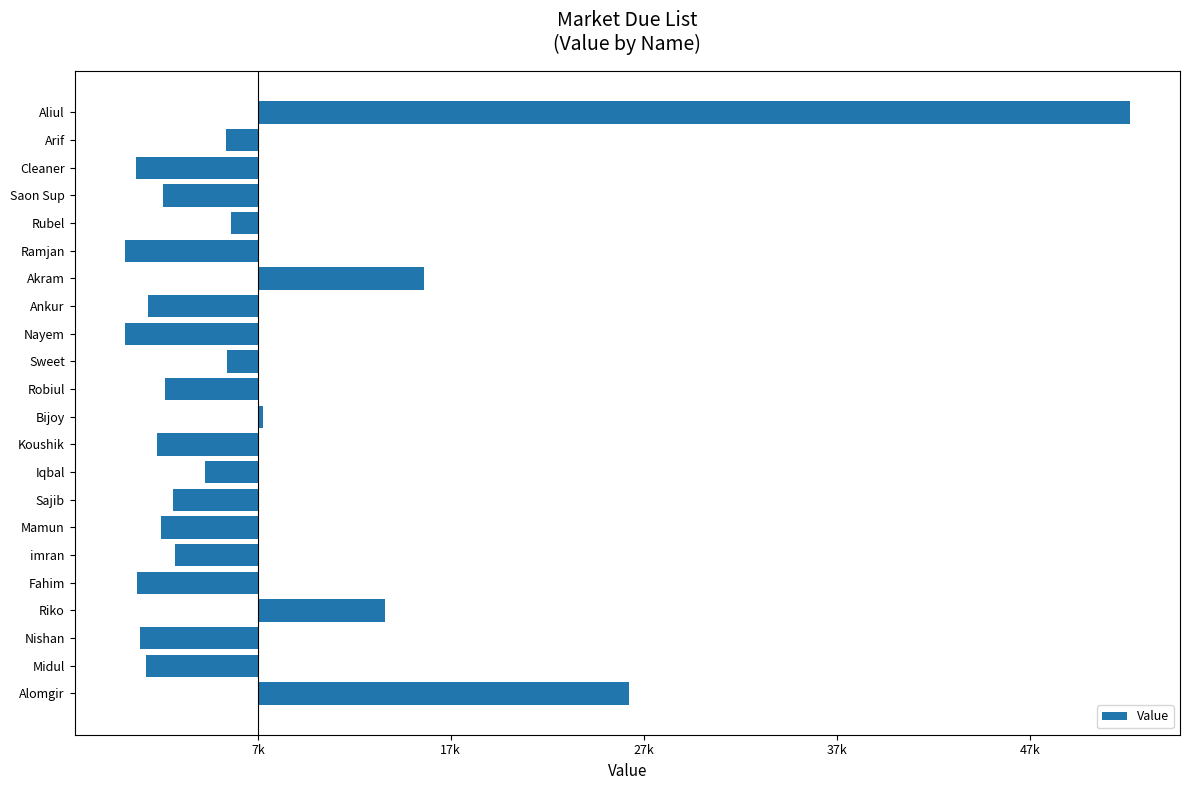

Are the bars horizontal?

Yes